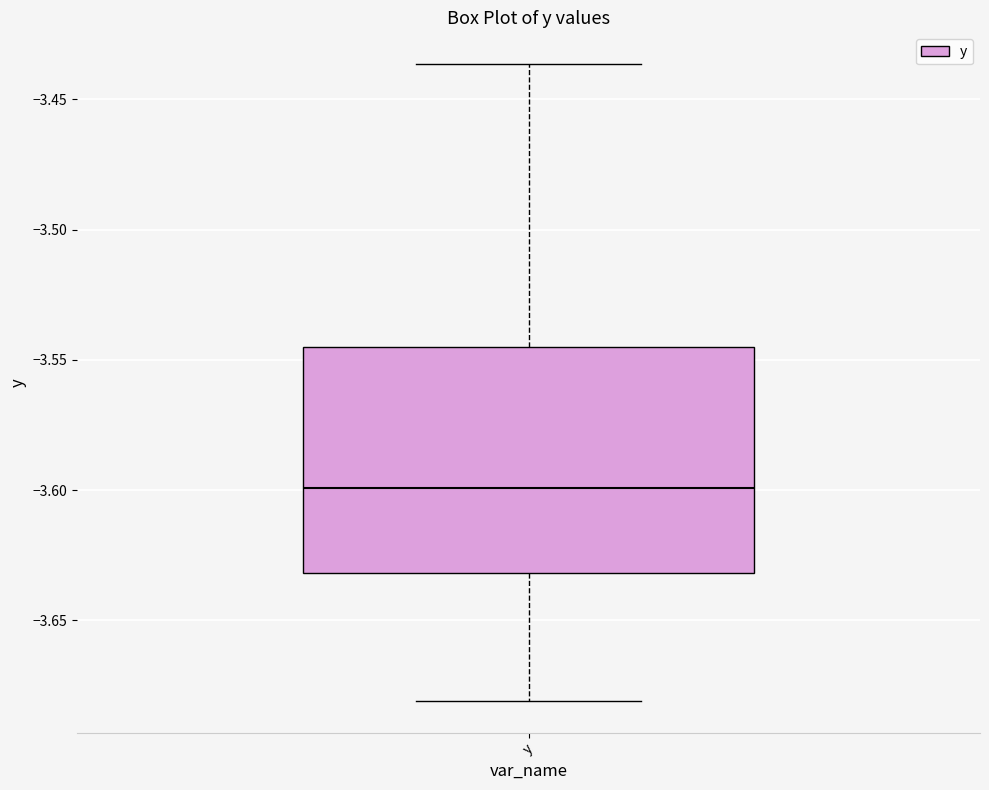

Read this box plot against the y-axis: the position of the median line, the range covered by the box, and the ends of both whiskers. The values are not printed on the chart, so give them approximately, as read against the axis.

median -3.600, box -3.630 to -3.545, whiskers -3.680 to -3.435